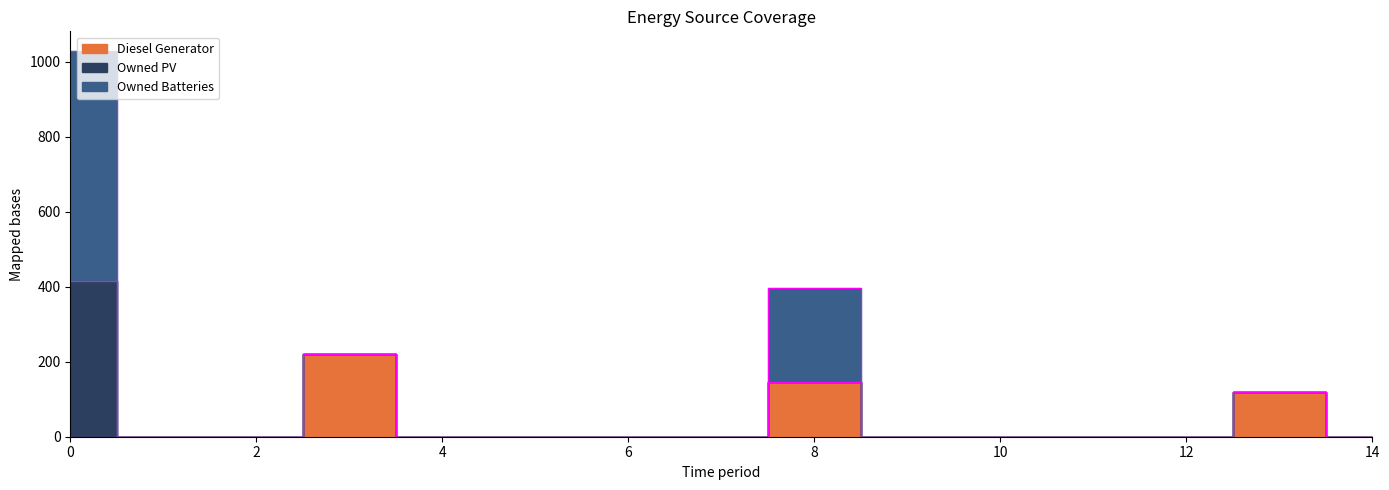

What is the sum of all Owned Batteries values?

865